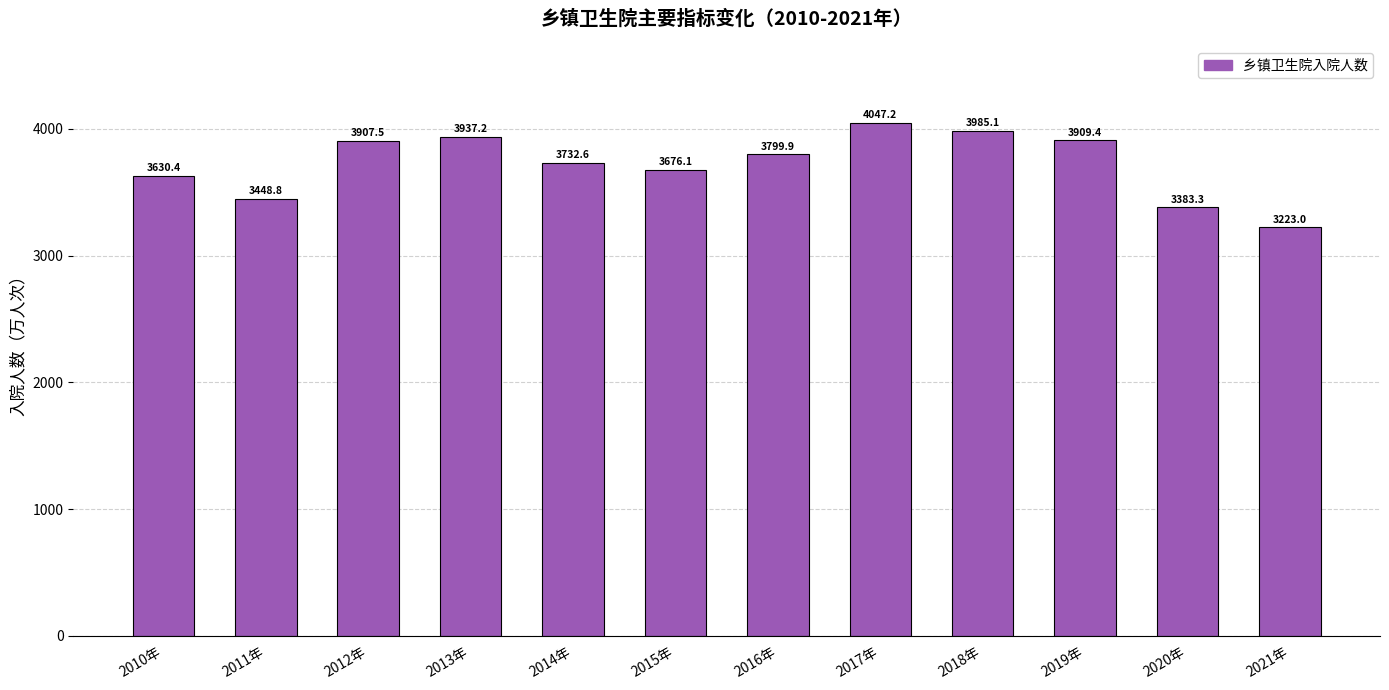

At which category does the chart reach its peak across all series?

2017年